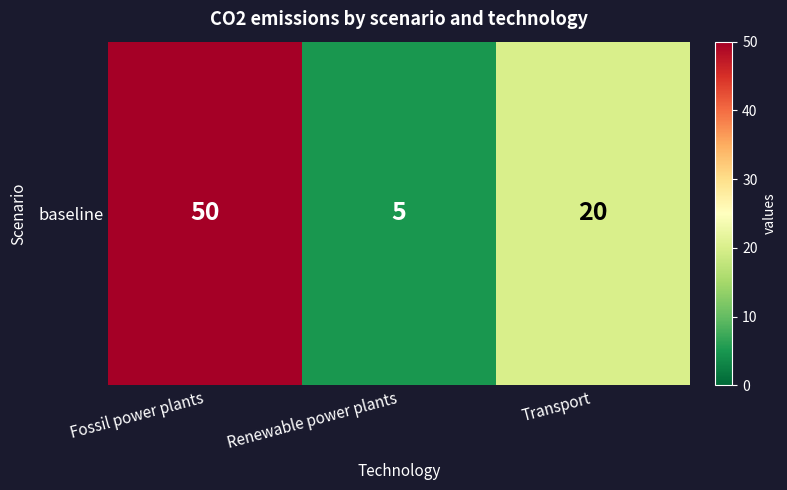

True or false: the data shows 5 at Renewable power plants.

True